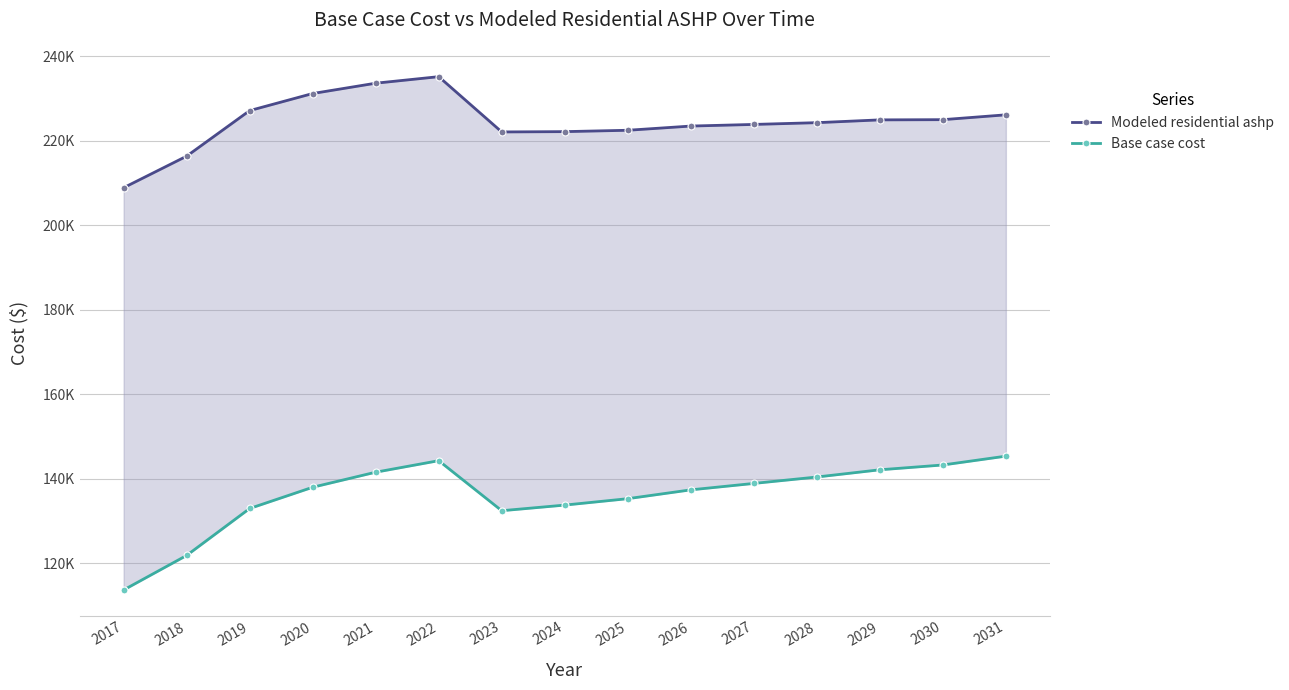

True or false: Base case cost and Modeled residential ashp intersect in this chart.

False